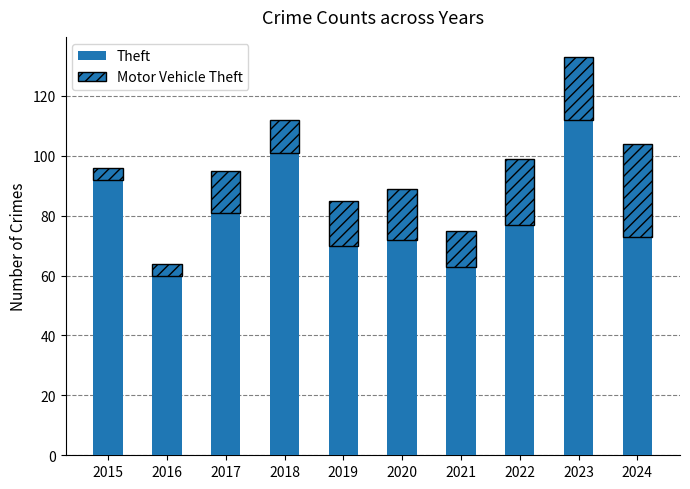

Does the chart contain stacked bars?

Yes